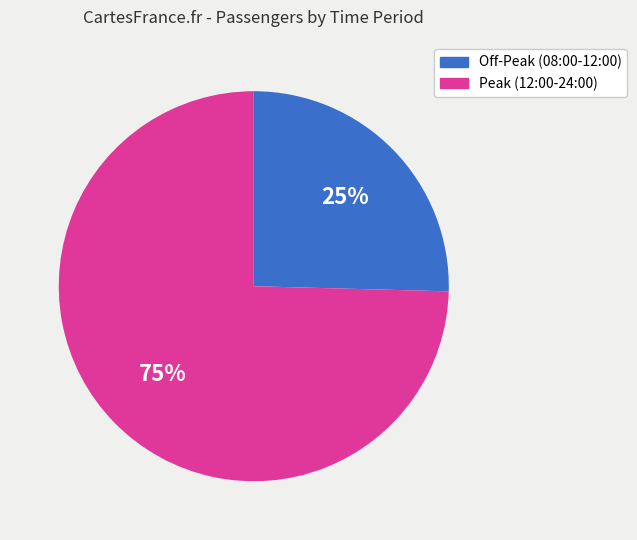

To the nearest percent, what is the average slice percentage?

50%